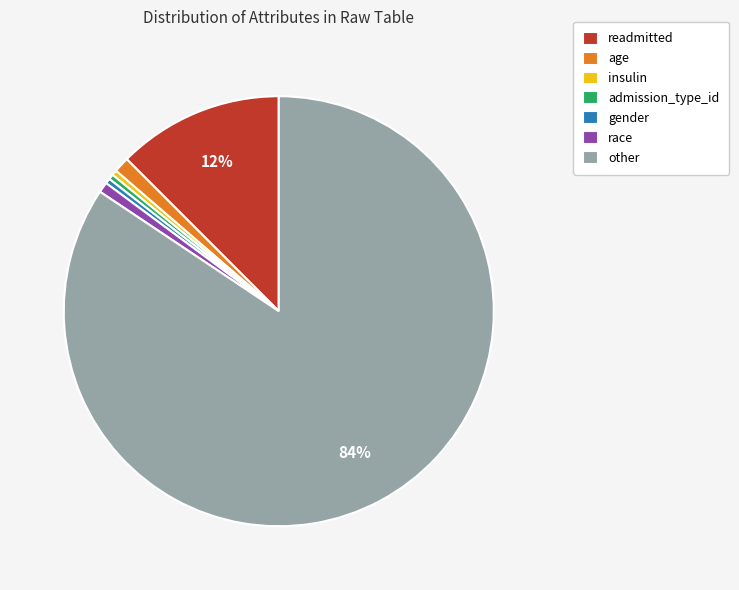

True or false: race accounts for 14% of the total.

False